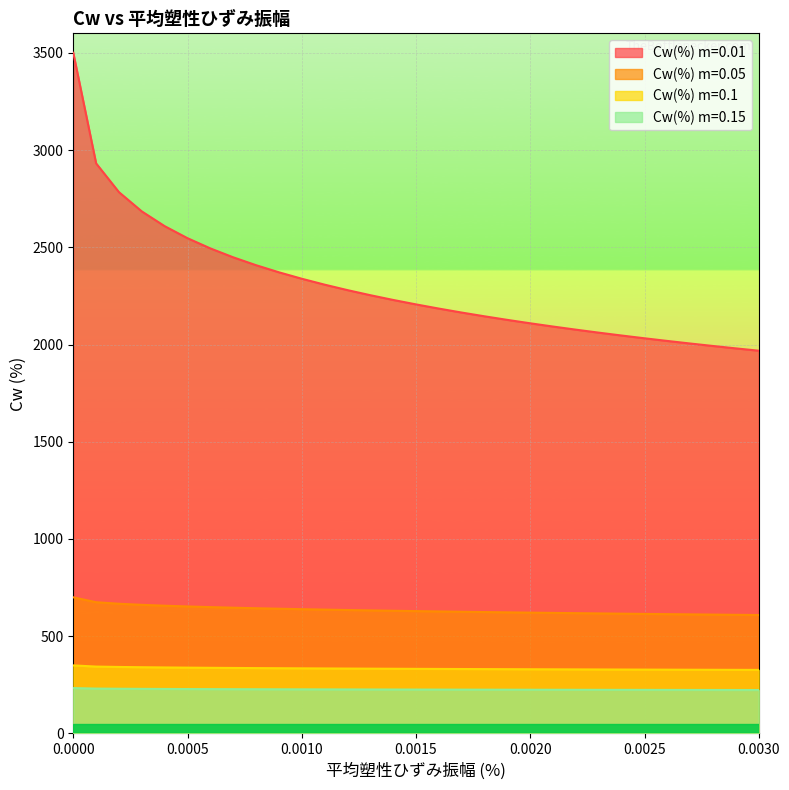

How many data points in Cw(%) m=0.1 are less than 332?

15